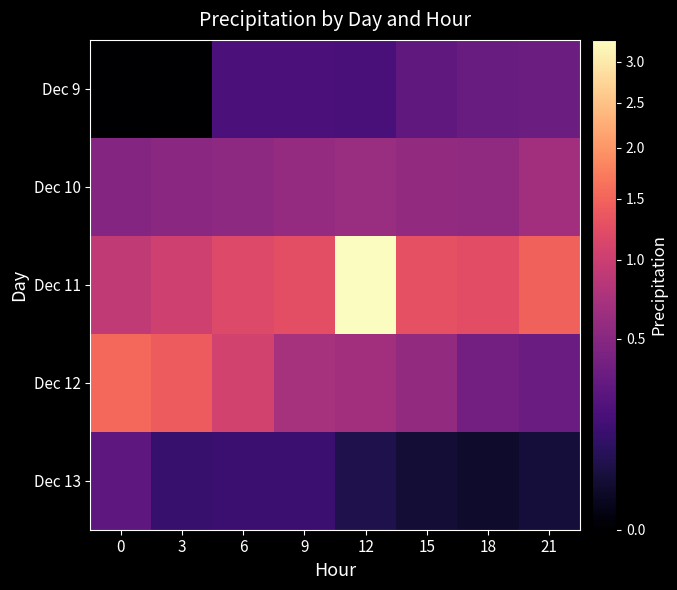

How many categories are shown in the chart?

8